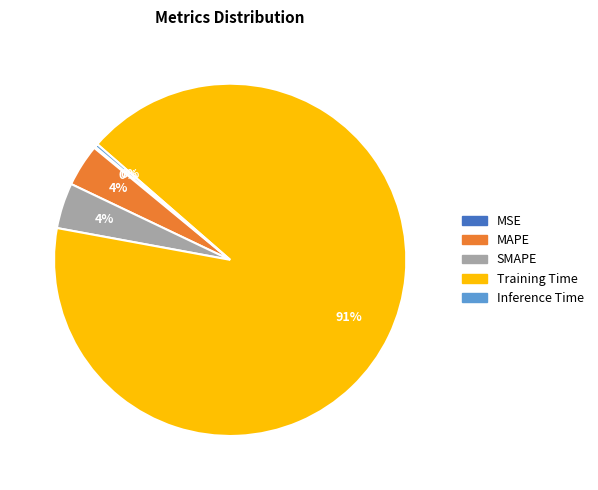

Combined, do SMAPE and Training Time account for over 50%?

Yes